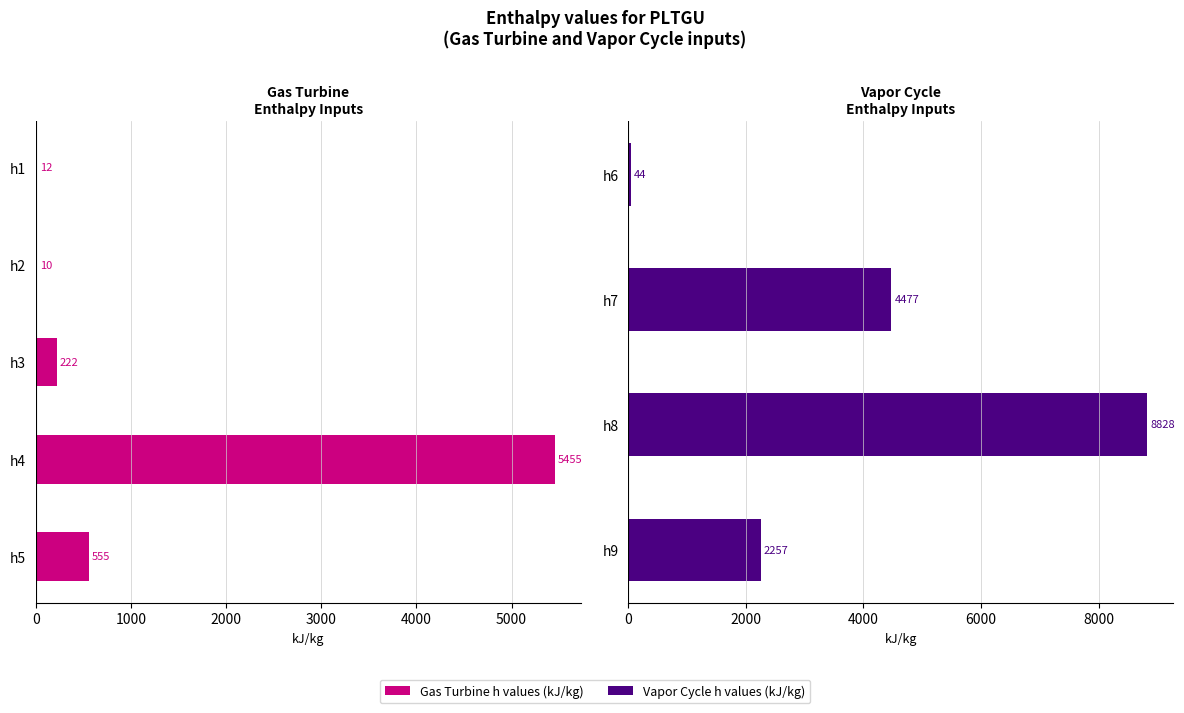

The chart shows a value of 4477 at h7. True or false?

True